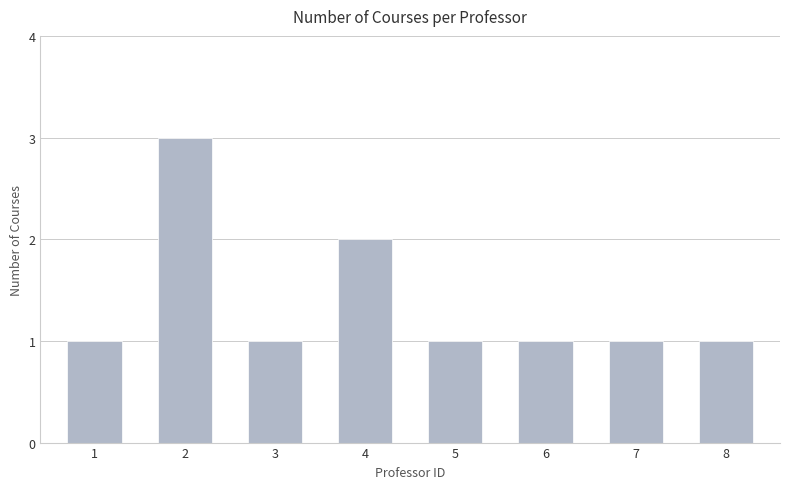

What is the maximum value shown in the chart?

3